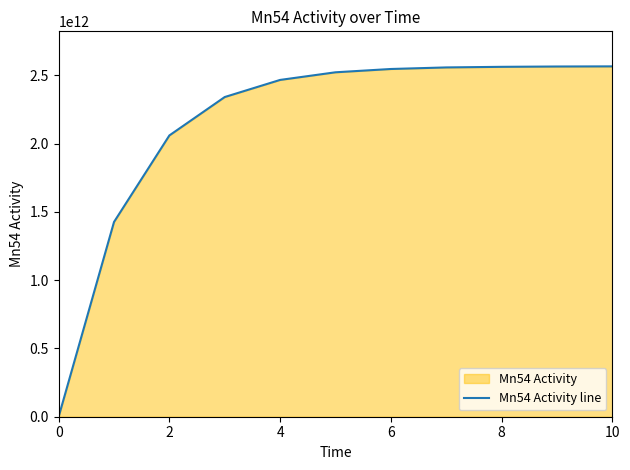

True or false: the data has more than 2 interior local peaks.

False